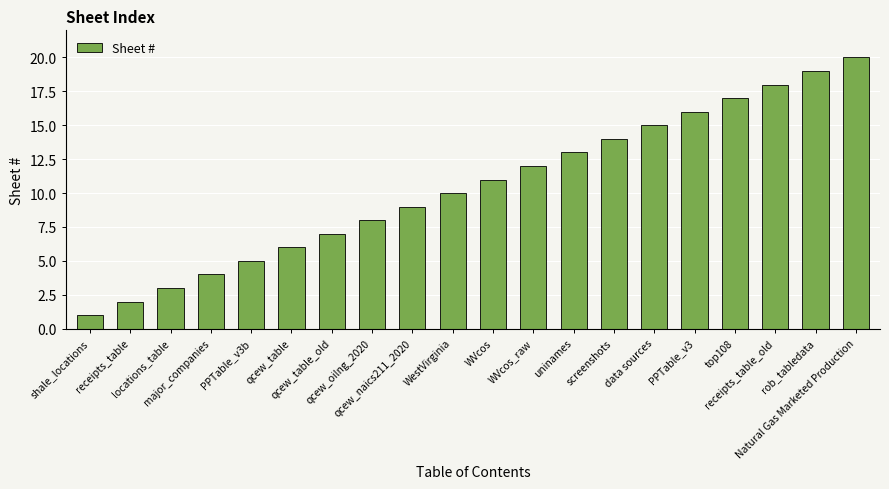

Which label corresponds to the smallest value in the chart?

shale_locations